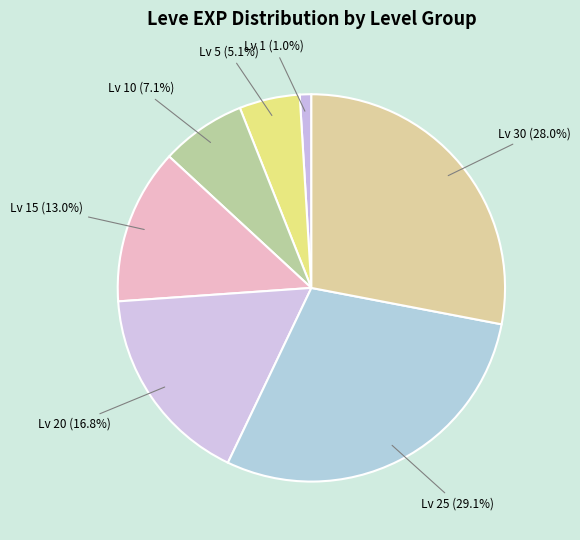

Is the sum of Lv 25 and Lv 20 greater than half?

No